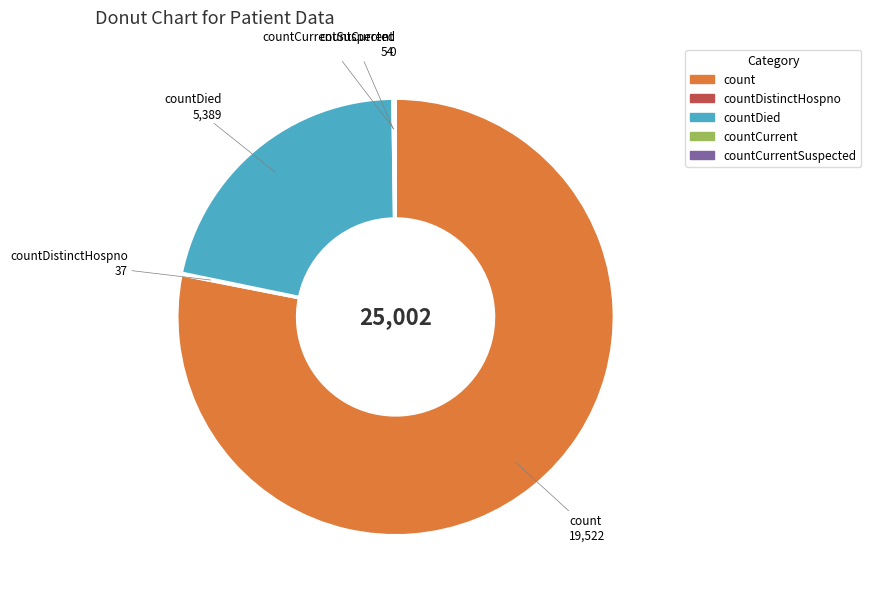

Does any single category account for the majority?

Yes